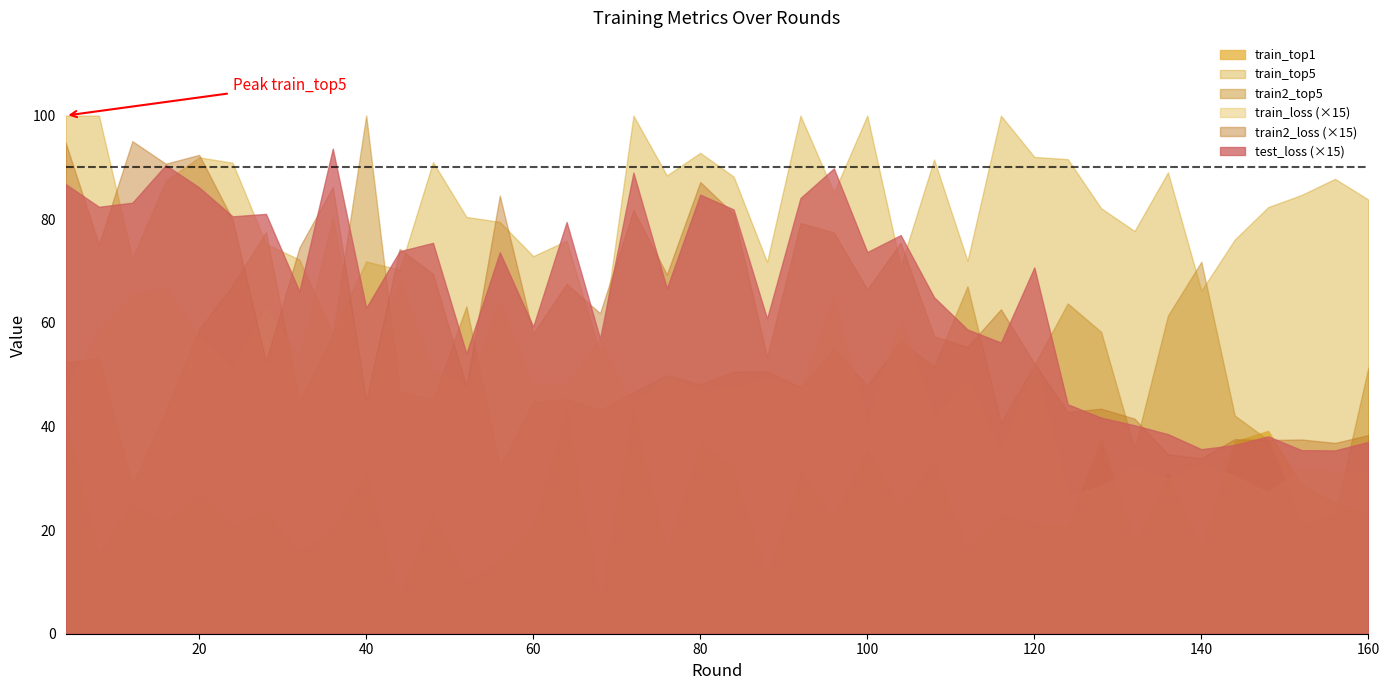

Does the chart display data point markers on the line(s)?

No